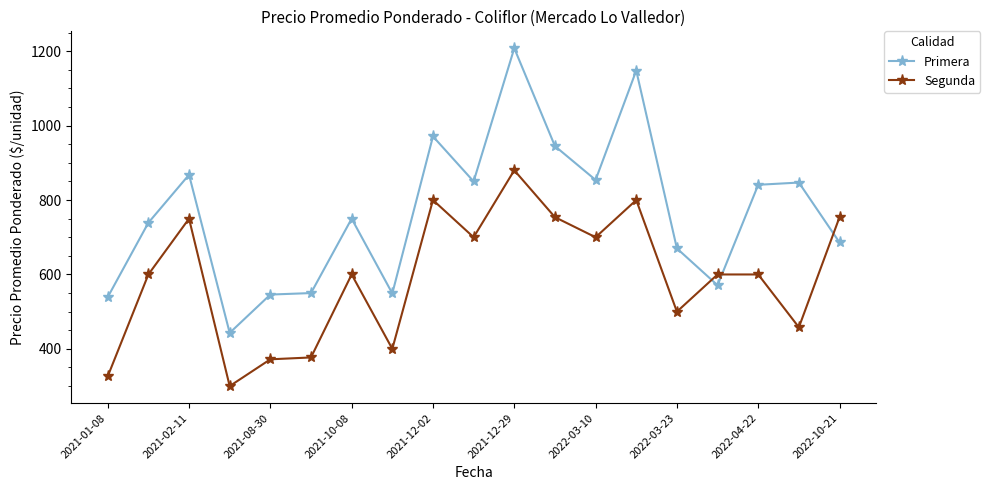

Which series has the widest spread of values?

Primera